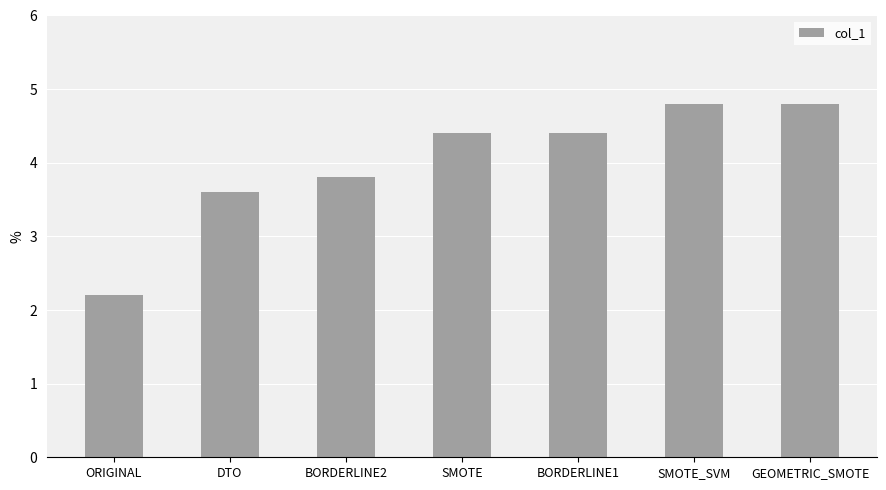

The chart shows a value of 4.8 at GEOMETRIC_SMOTE. True or false?

True